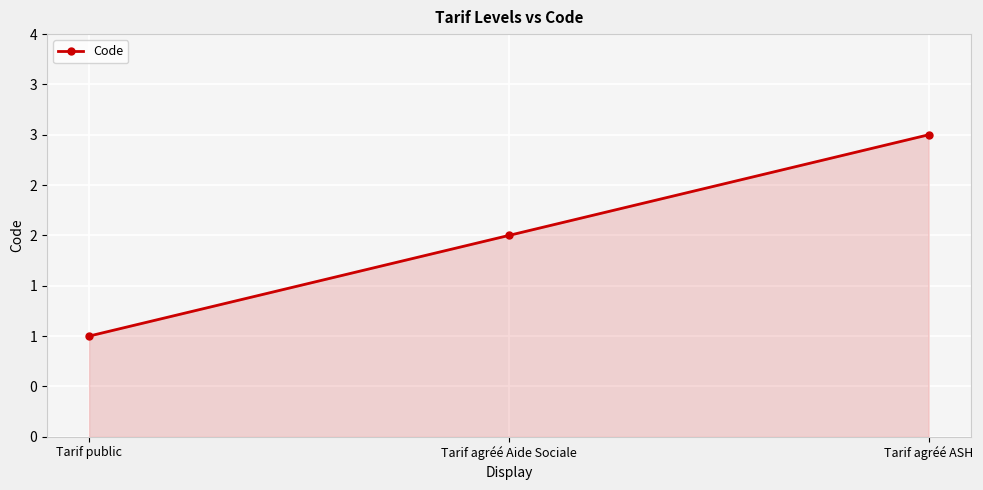

What position from the left is Tarif agréé Aide Sociale?

2